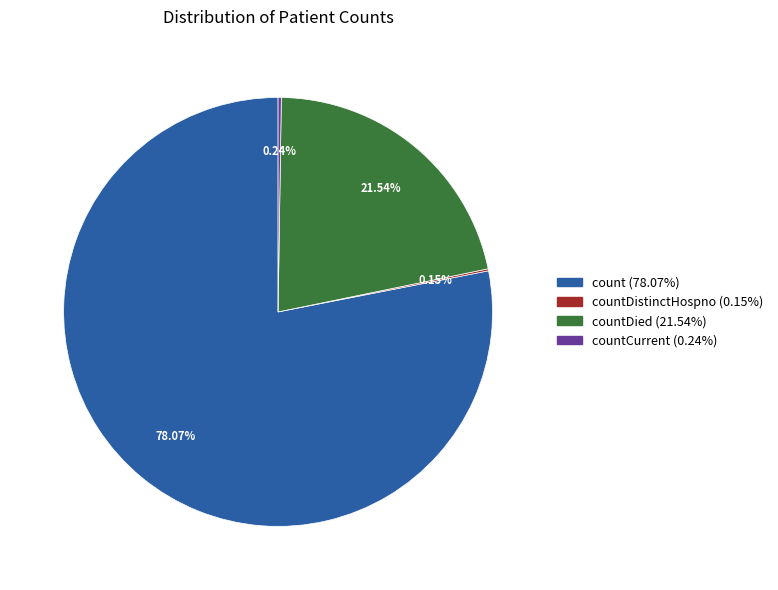

Is there a majority slice in this chart?

Yes